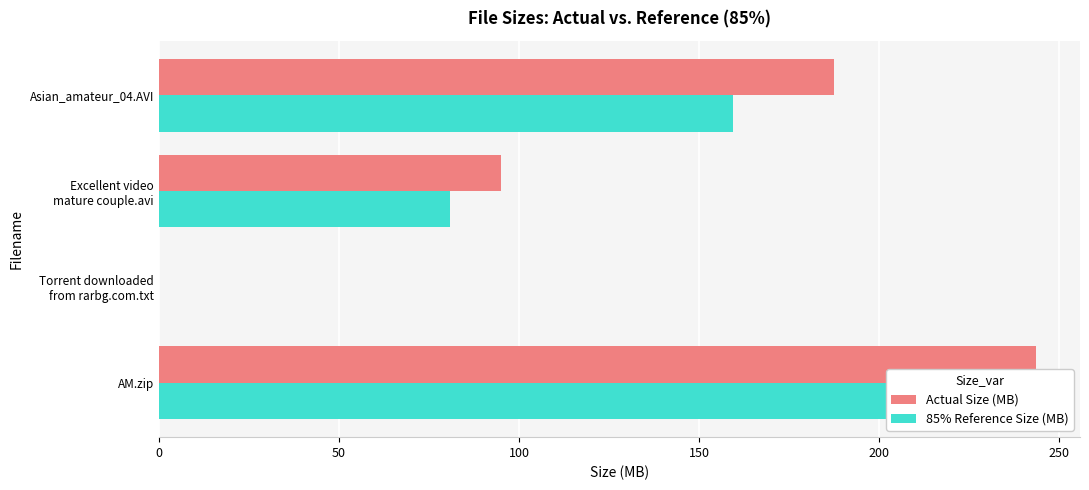

Which series changed the most between AM.zip and Asian_amateur_04.AVI?

Actual Size (MB)